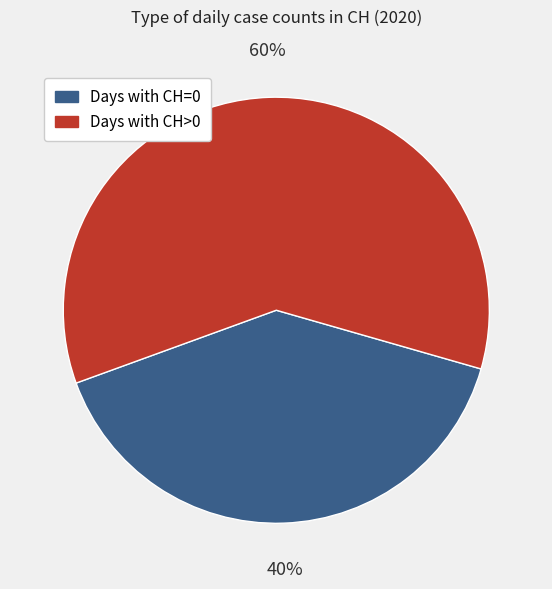

How many segments does this pie chart have?

2